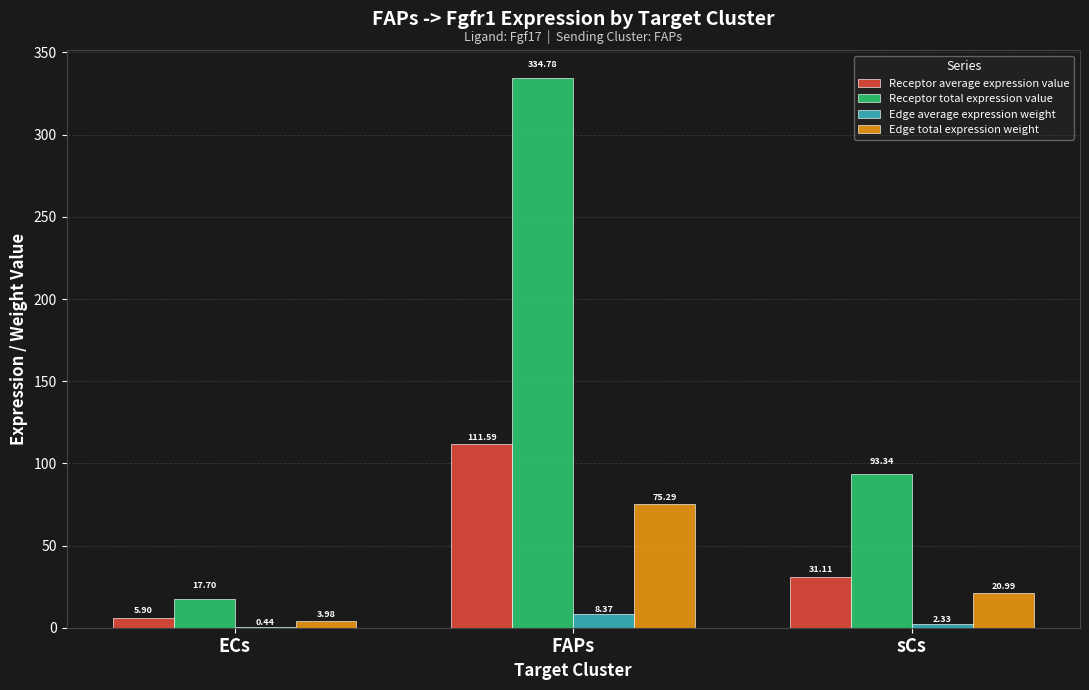

At which label does Receptor total expression value first exceed 93?

FAPs